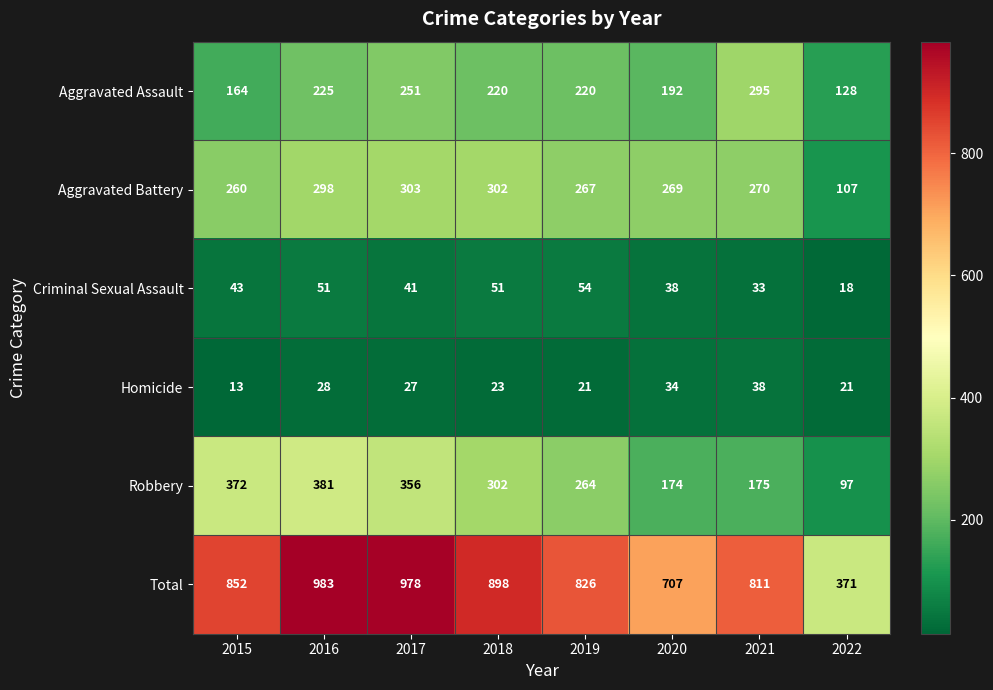

What is the difference between the highest and lowest values at 2020?

673